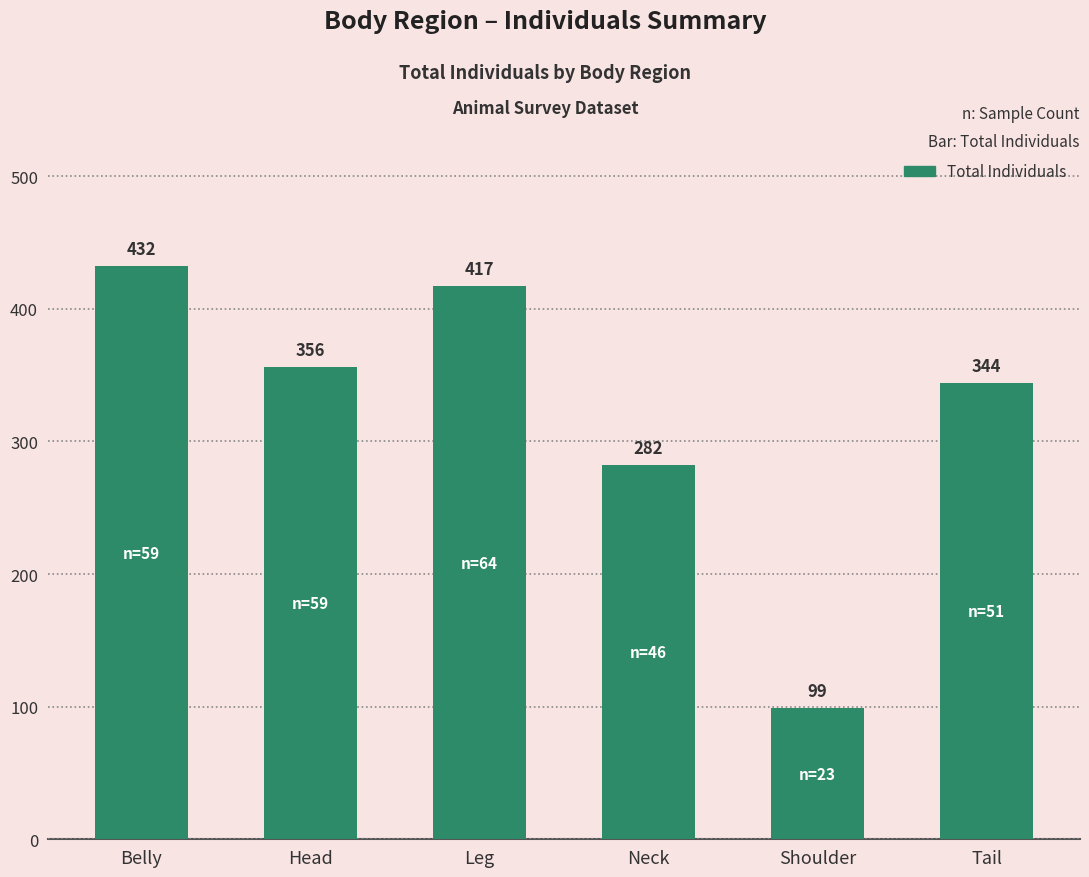

What is the ratio of the value at Neck to the value at Head?

0.8